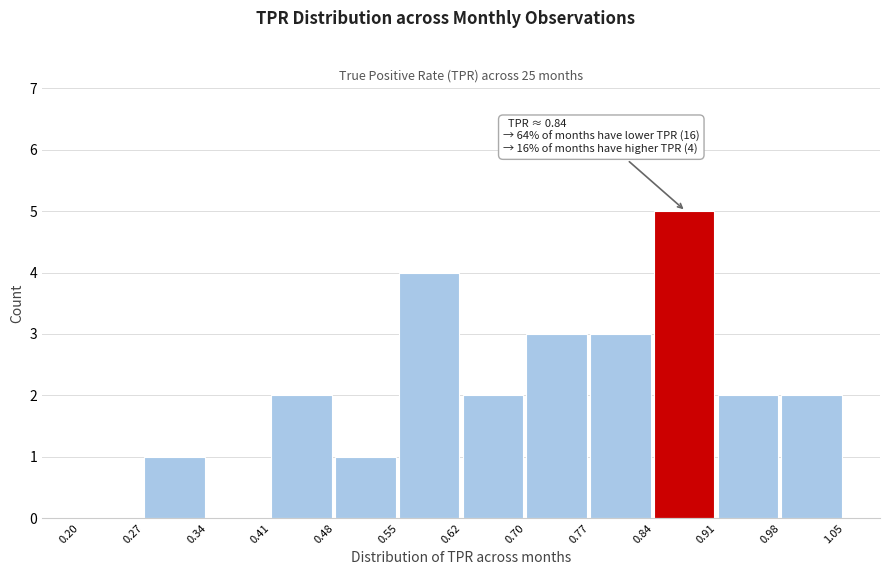

Which range on the x-axis has the tallest bar?

0.84 to 0.91